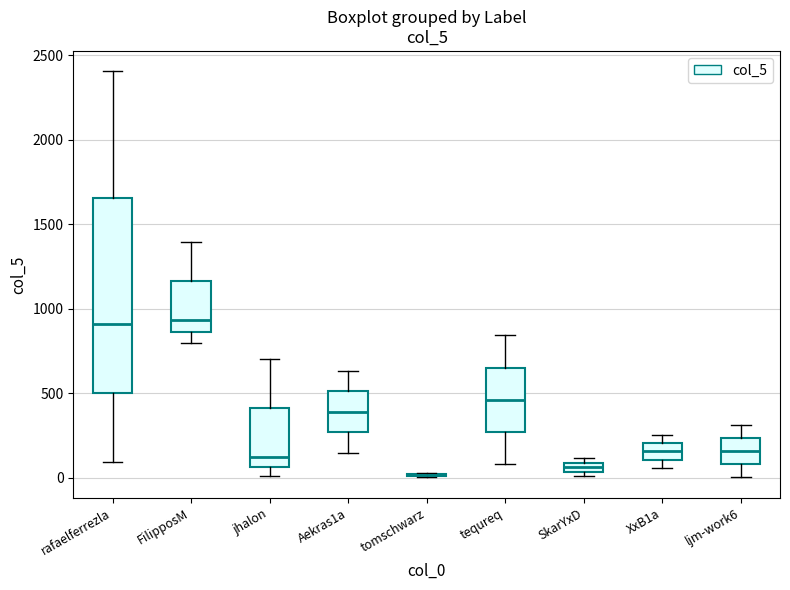

Which box is the tallest, from its lower edge to its upper edge?

rafaelferrezla